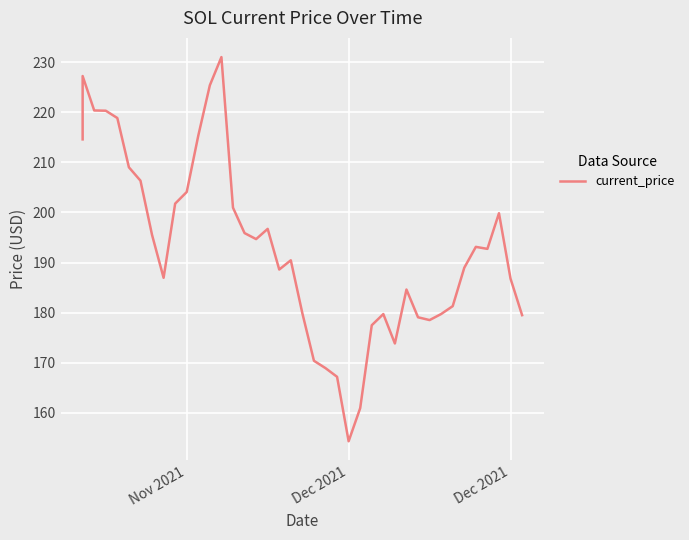

What is the greatest value displayed?

231.0